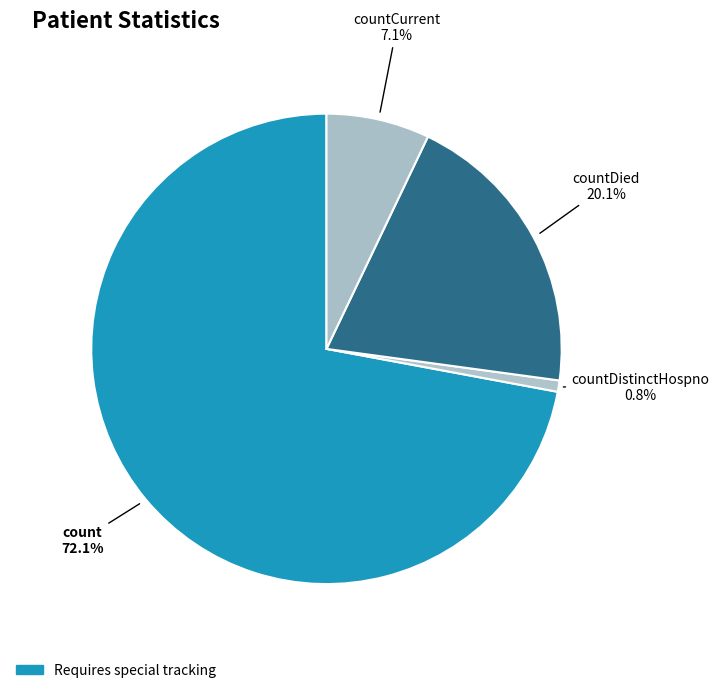

Between count and countDistinctHospno, which is larger?

count